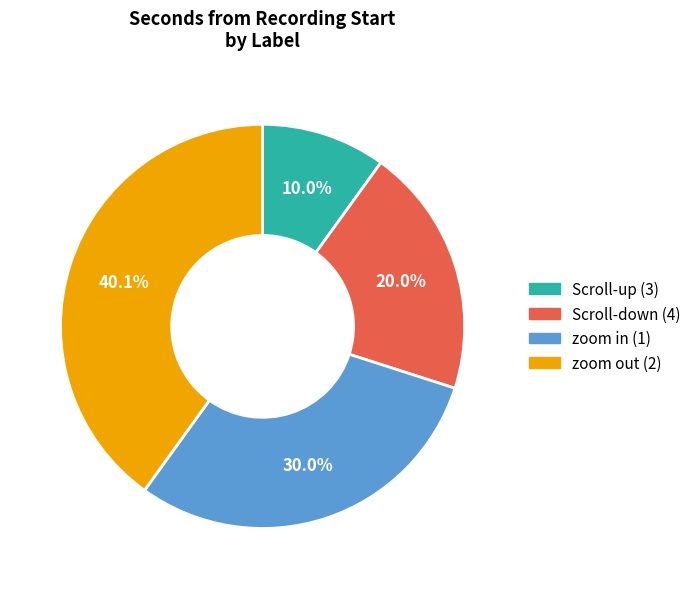

What portion of the pie excludes zoom in (1)?

70.0%